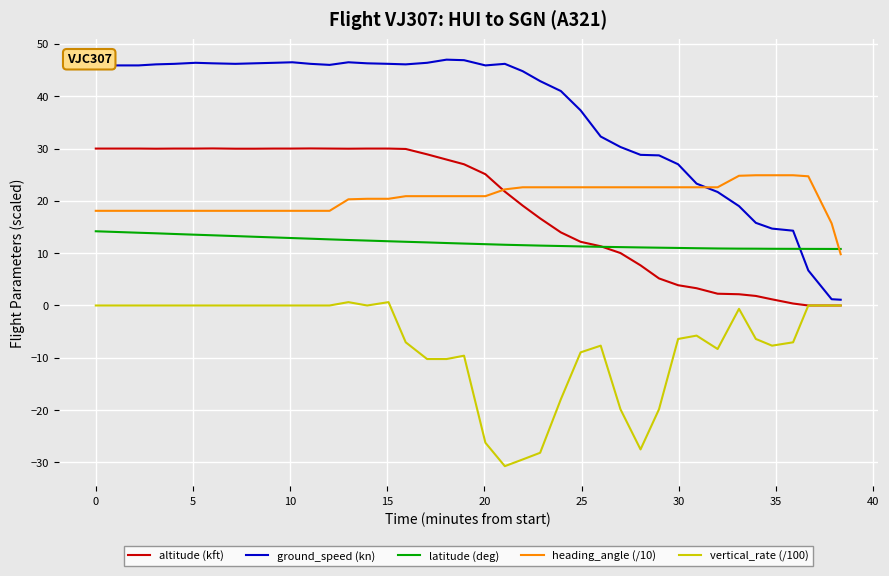

Which series has the widest spread of values?

ground_speed (kn)